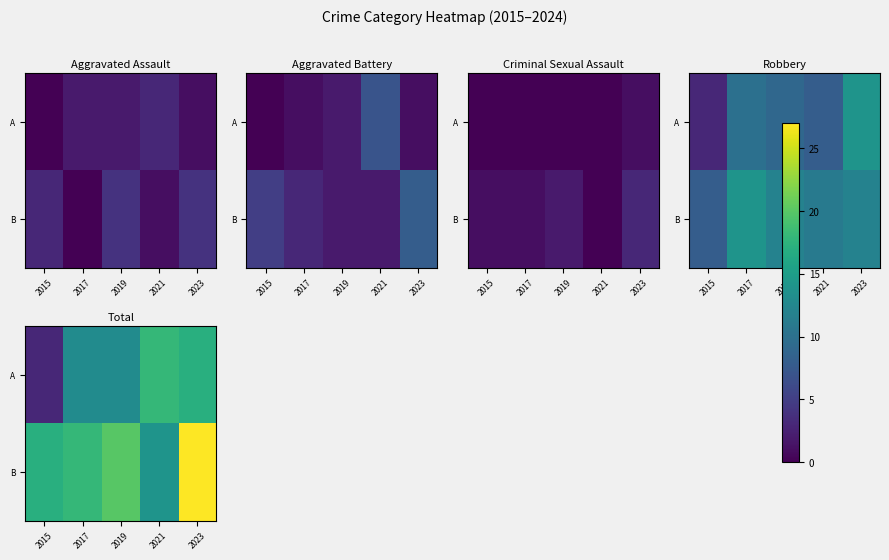

List the labels in order of A value, largest first.

2021, 2023, 2017, 2019, 2015